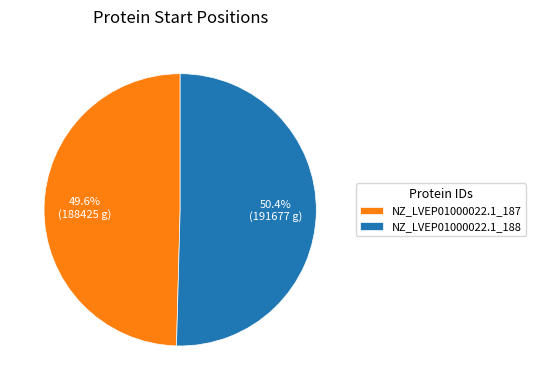

Count the number of slices in the pie.

2